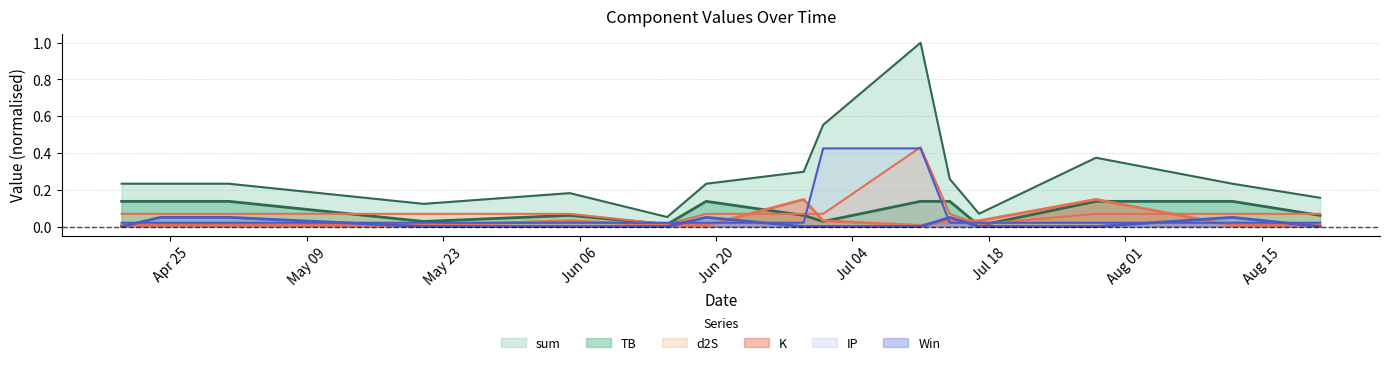

What is the label of the 15th point from the left?

2022-08-21